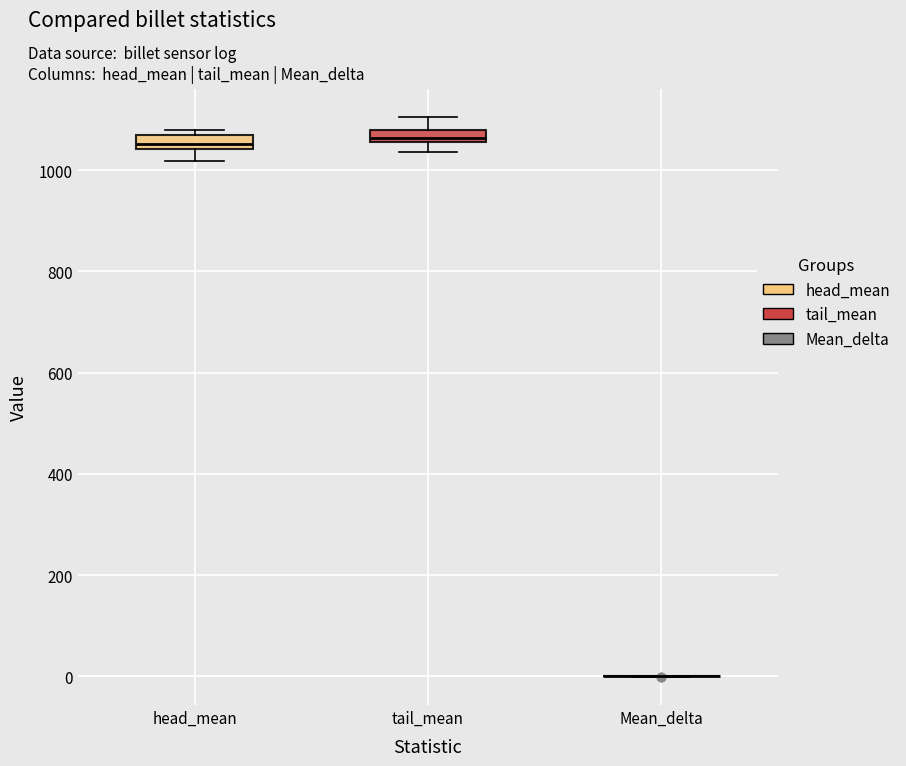

Where is the lower edge of the box for head_mean on the y-axis? The values are not printed on the chart, so give them approximately, as read against the axis.

1040